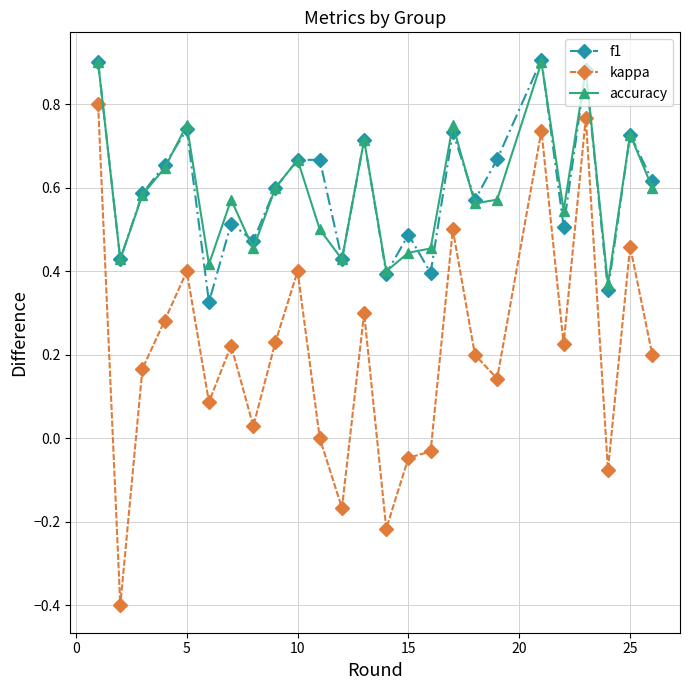

True or false: accuracy and kappa intersect in this chart.

False